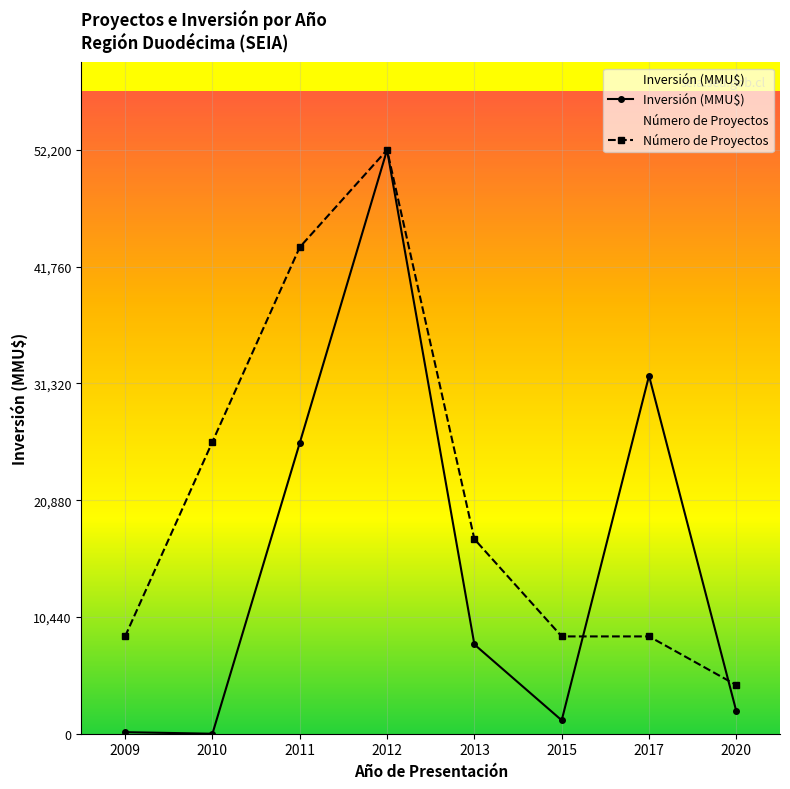

What are all the series names shown in the legend?

Inversión (MMU$), Número de Proyectos